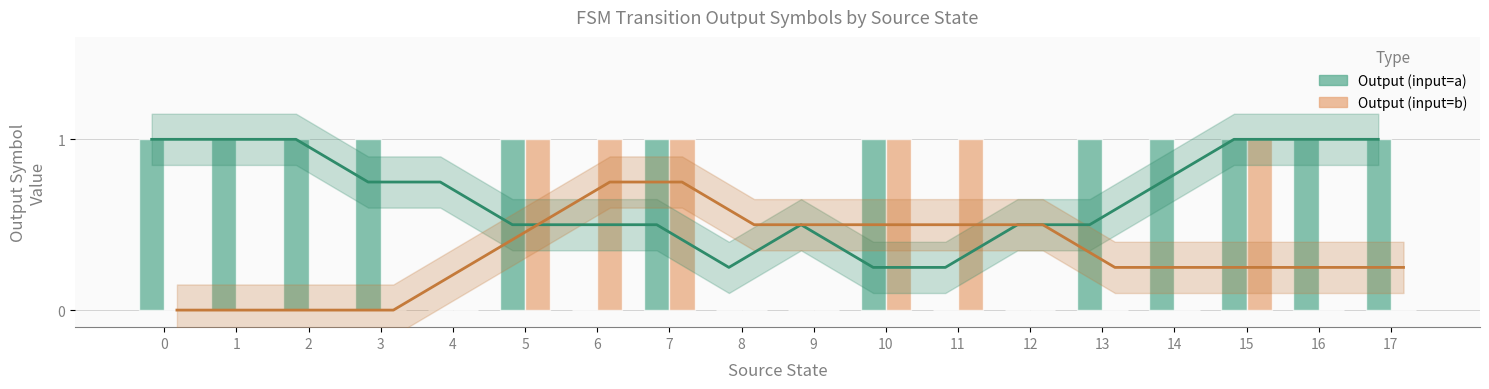

Is it true that Output (input=b) equals 0 at 0?

True